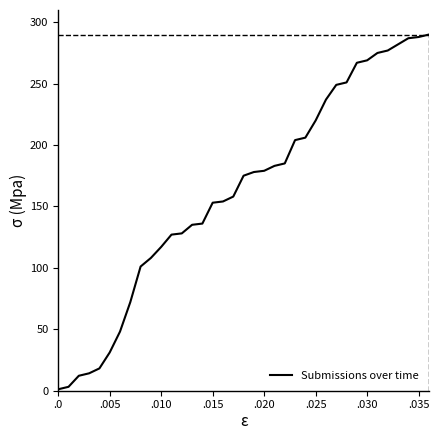

What is the greatest value displayed?

290